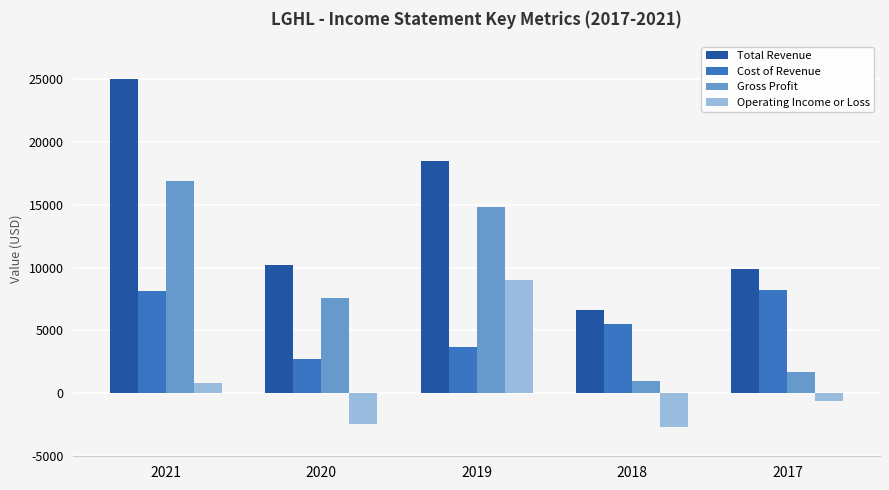

Rank the series by their average value, from highest to lowest.

Total Revenue, Gross Profit, Cost of Revenue, Operating Income or Loss